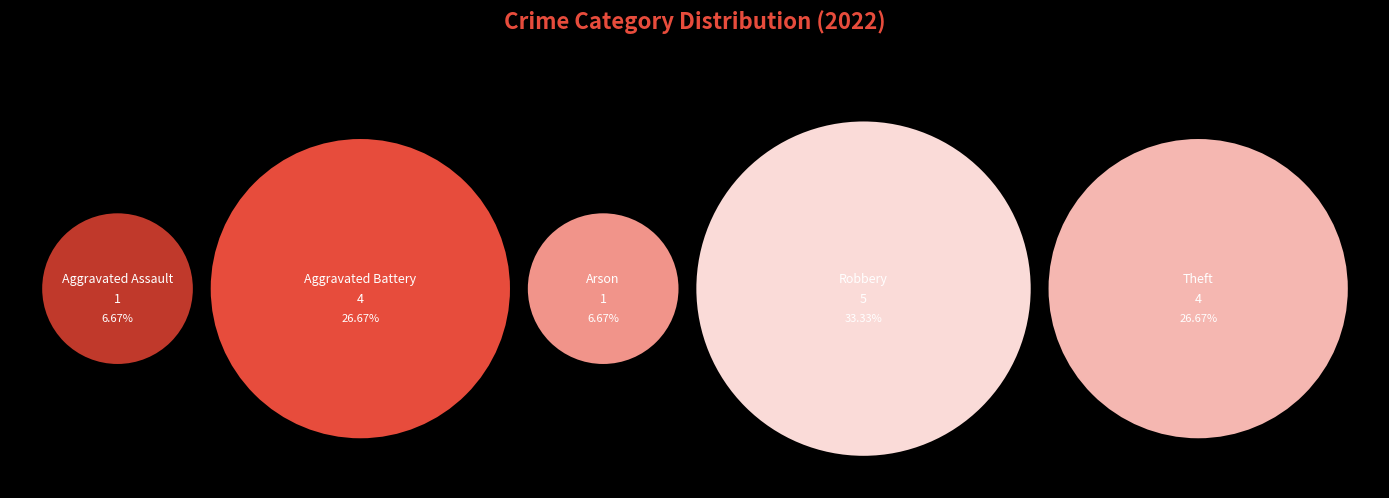

Which slice is the largest?

Robbery